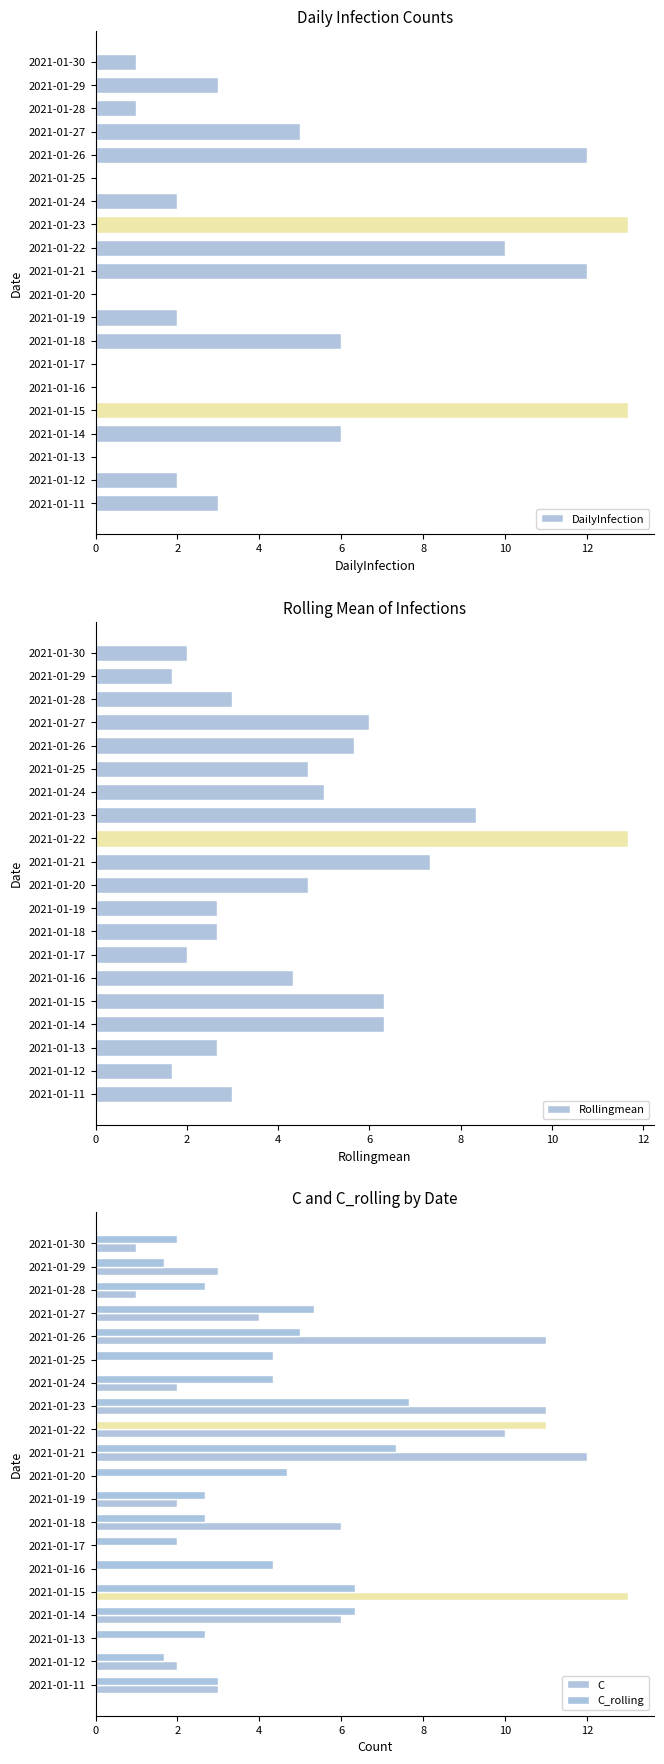

What are all the series names shown in the legend?

DailyInfection, Rollingmean, C, C_rolling